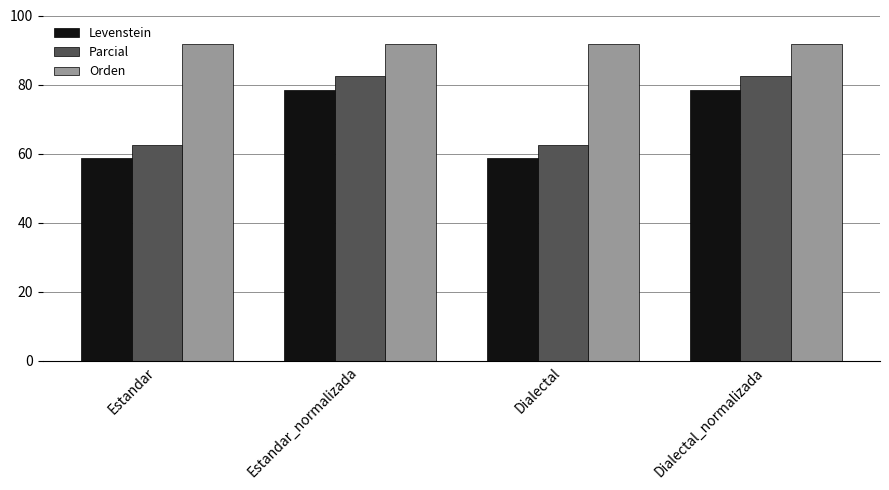

What are all the series names shown in the legend?

Levenstein, Parcial, Orden